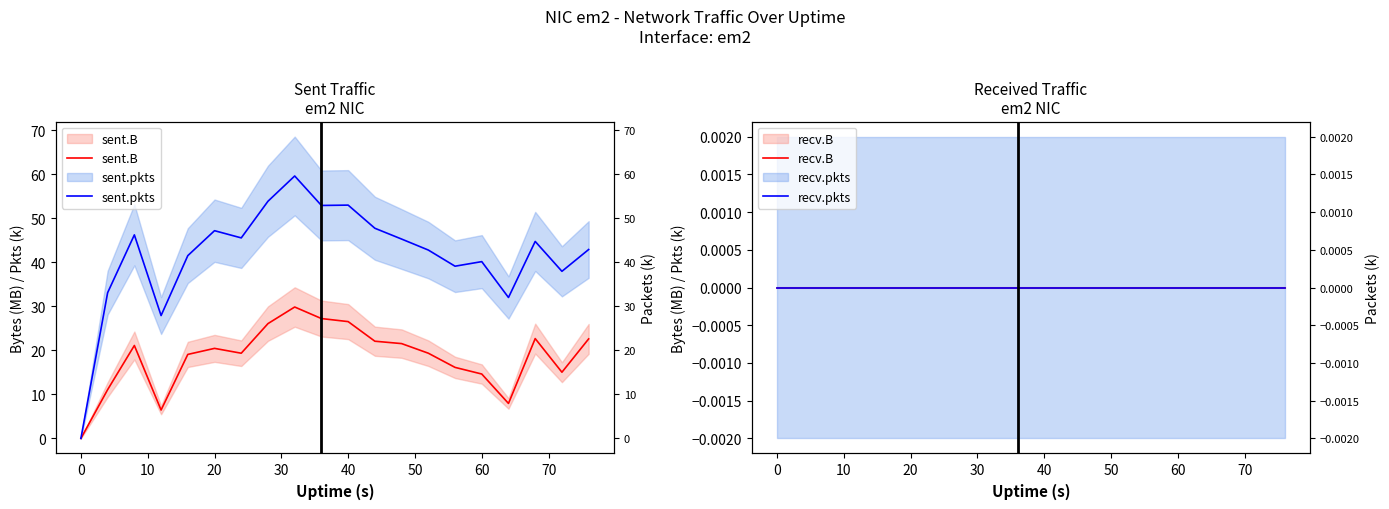

True or false: recv.B and sent.pkts intersect in this chart.

False